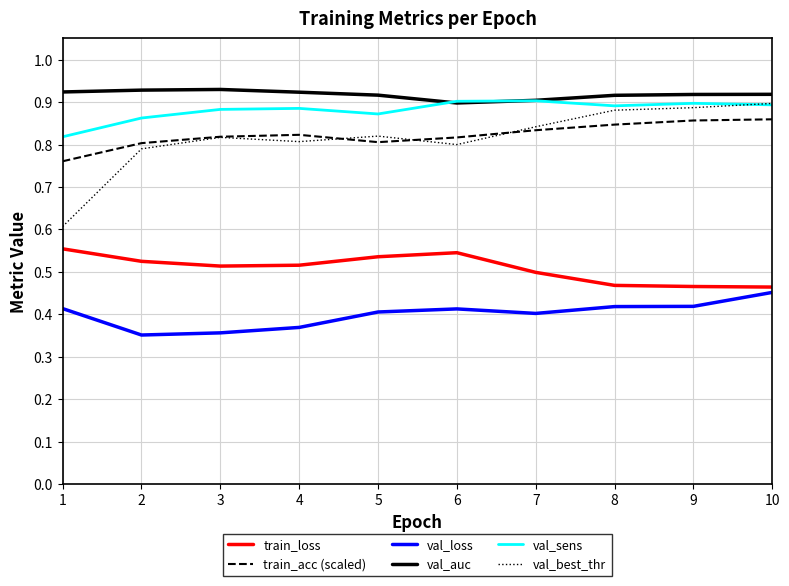

Which series has the widest spread of values?

val_best_thr